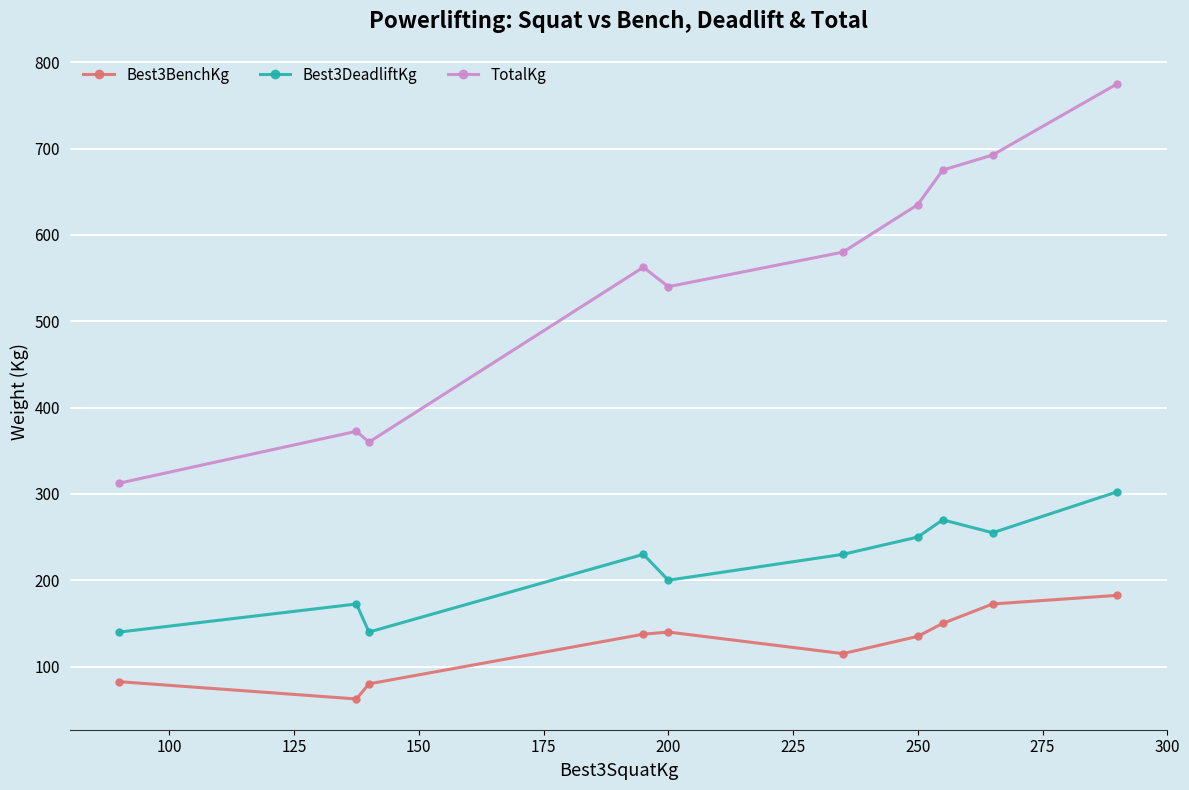

Which series has the largest range (max minus min)?

TotalKg